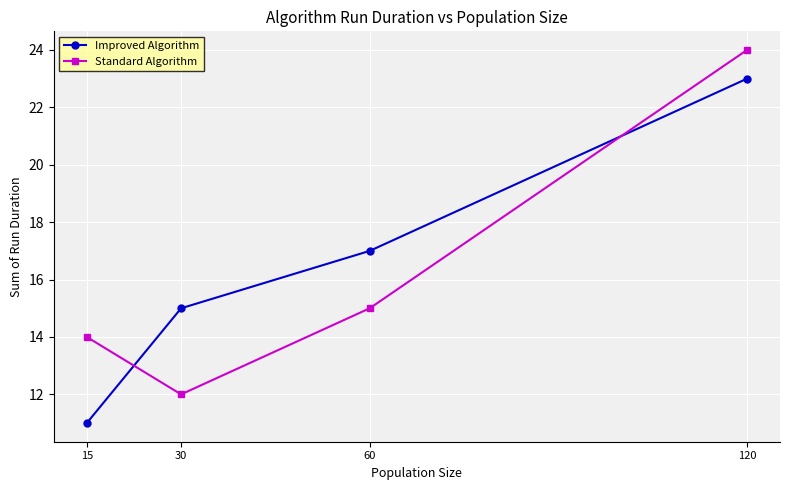

How many data points in Improved Algorithm are less than 17?

2